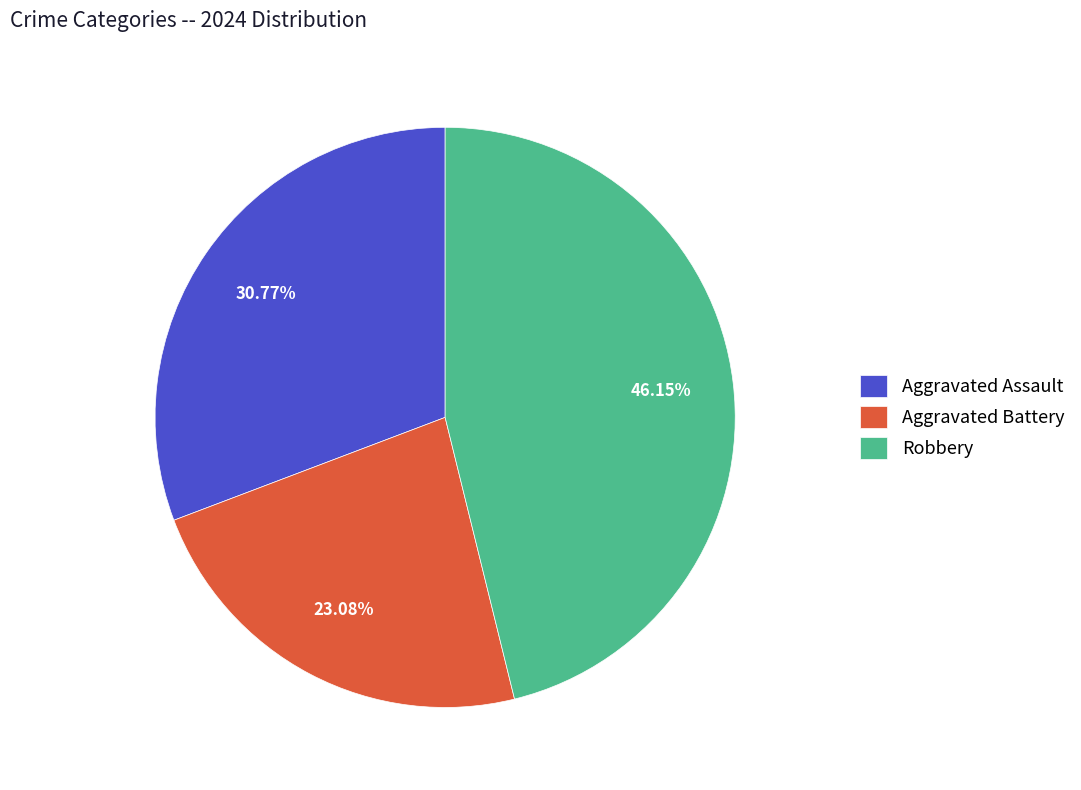

To the nearest percent, what is the combined percentage of Robbery and Aggravated Assault?

77%